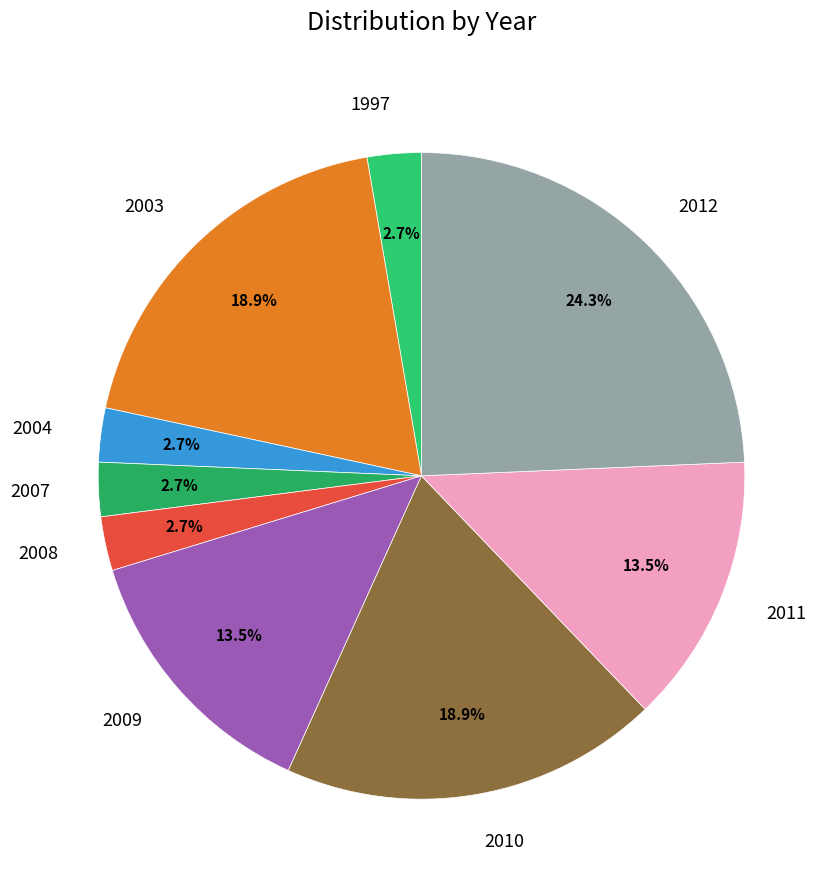

Does any single category account for the majority?

No